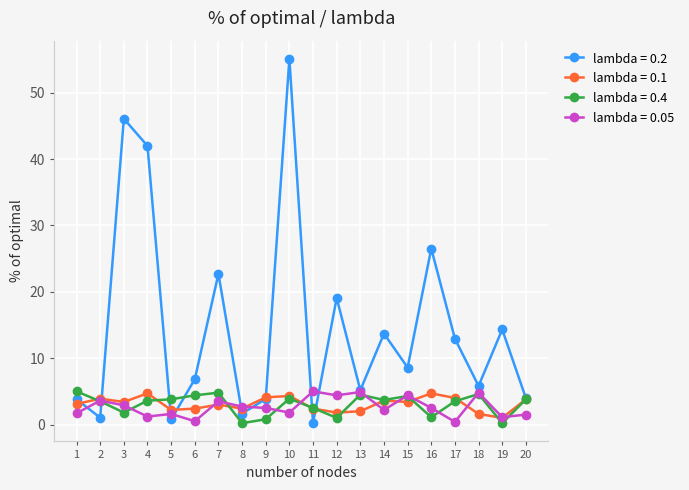

The lambda = 0.05 series shows 1.1 at 19. True or false?

True